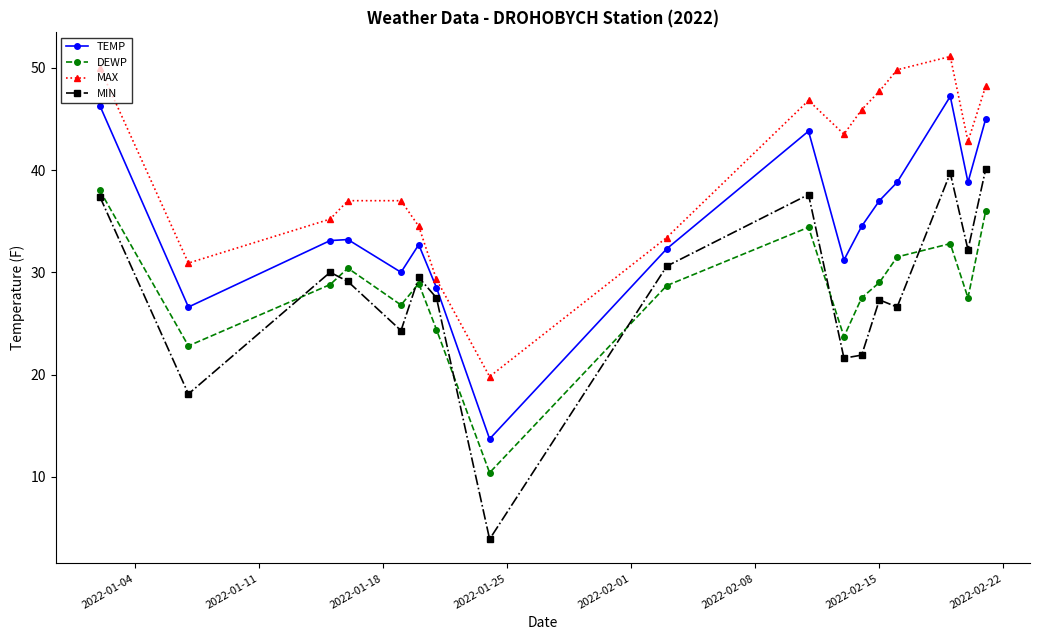

Which series has the widest spread of values?

MIN